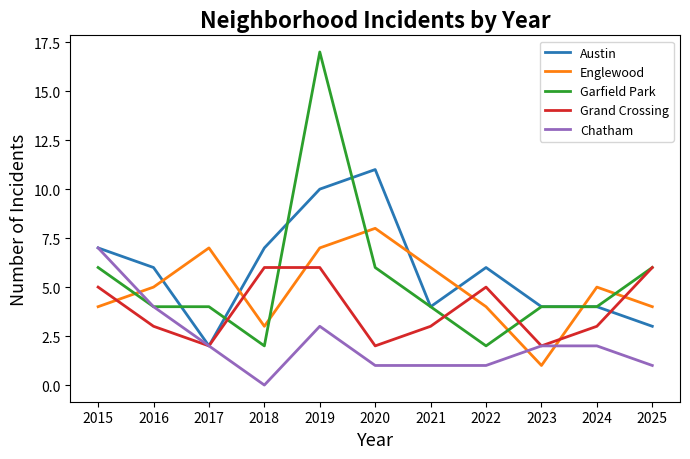

How many lines are shown in the chart?

5